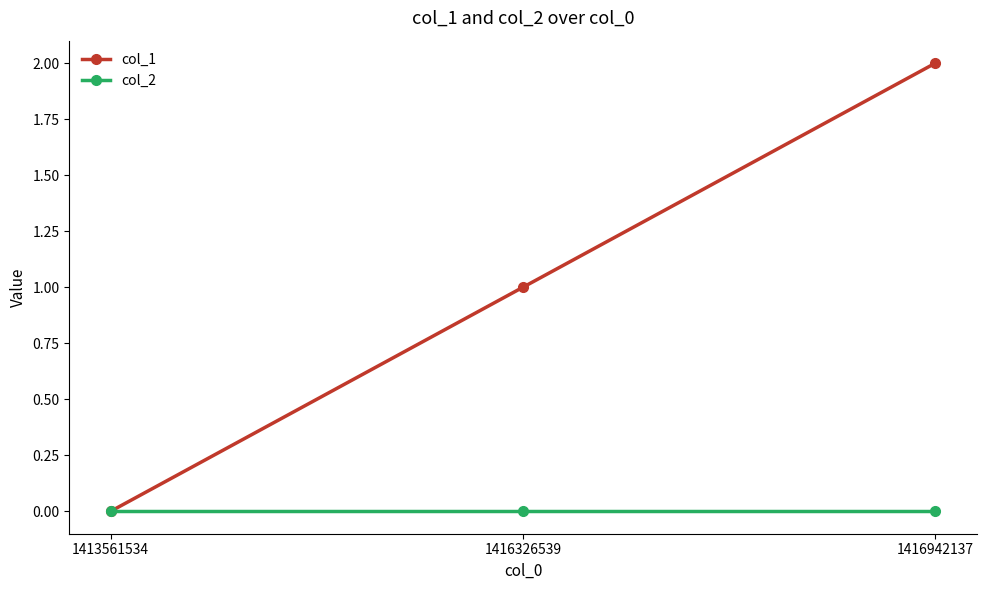

Which series has the largest total across all categories?

col_1